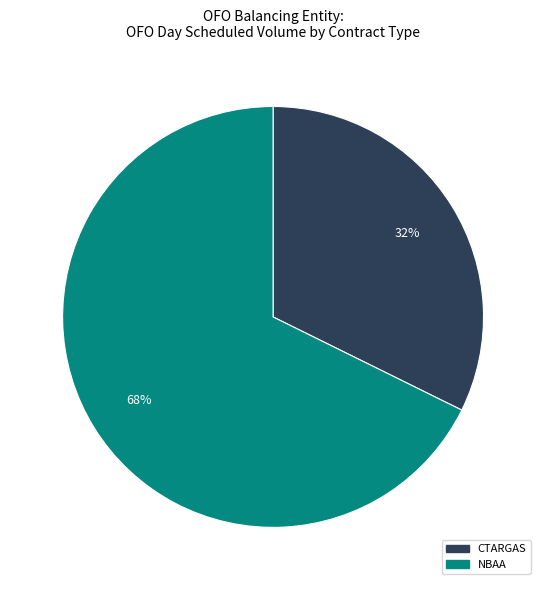

Does CTARGAS account for over 50% of the chart?

No